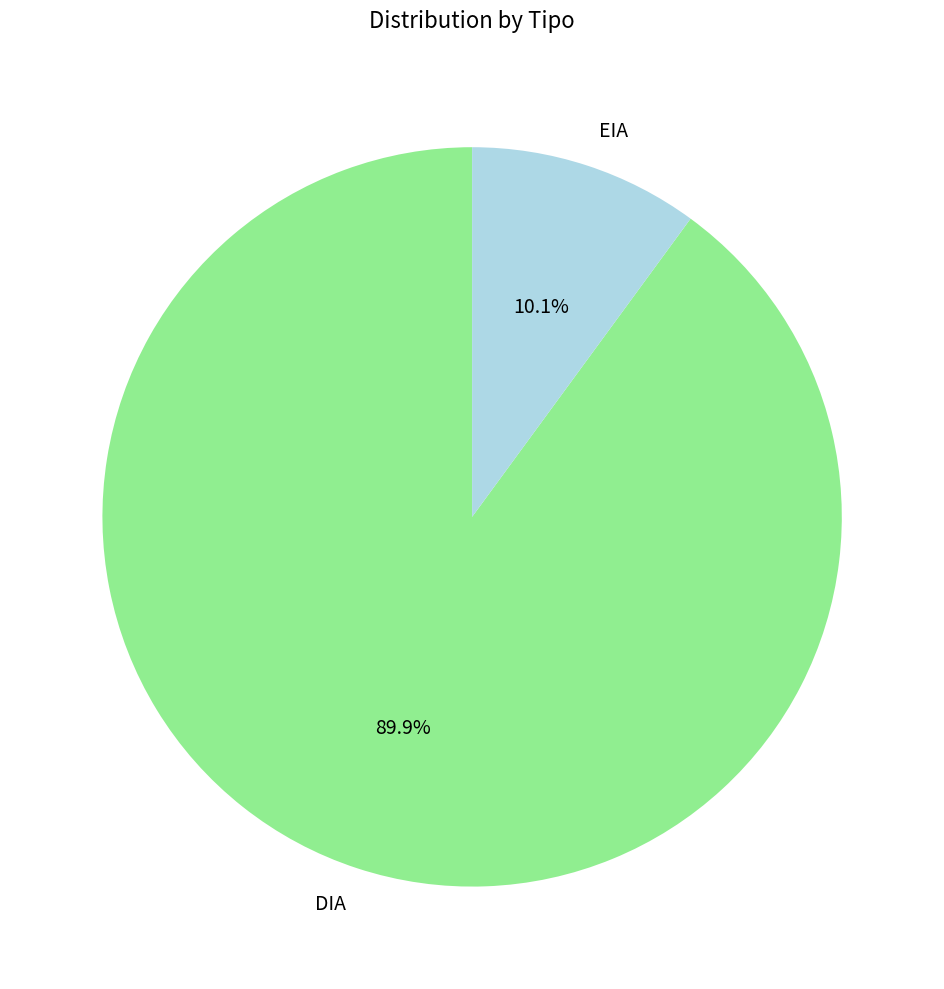

How many slices are in this pie chart?

2